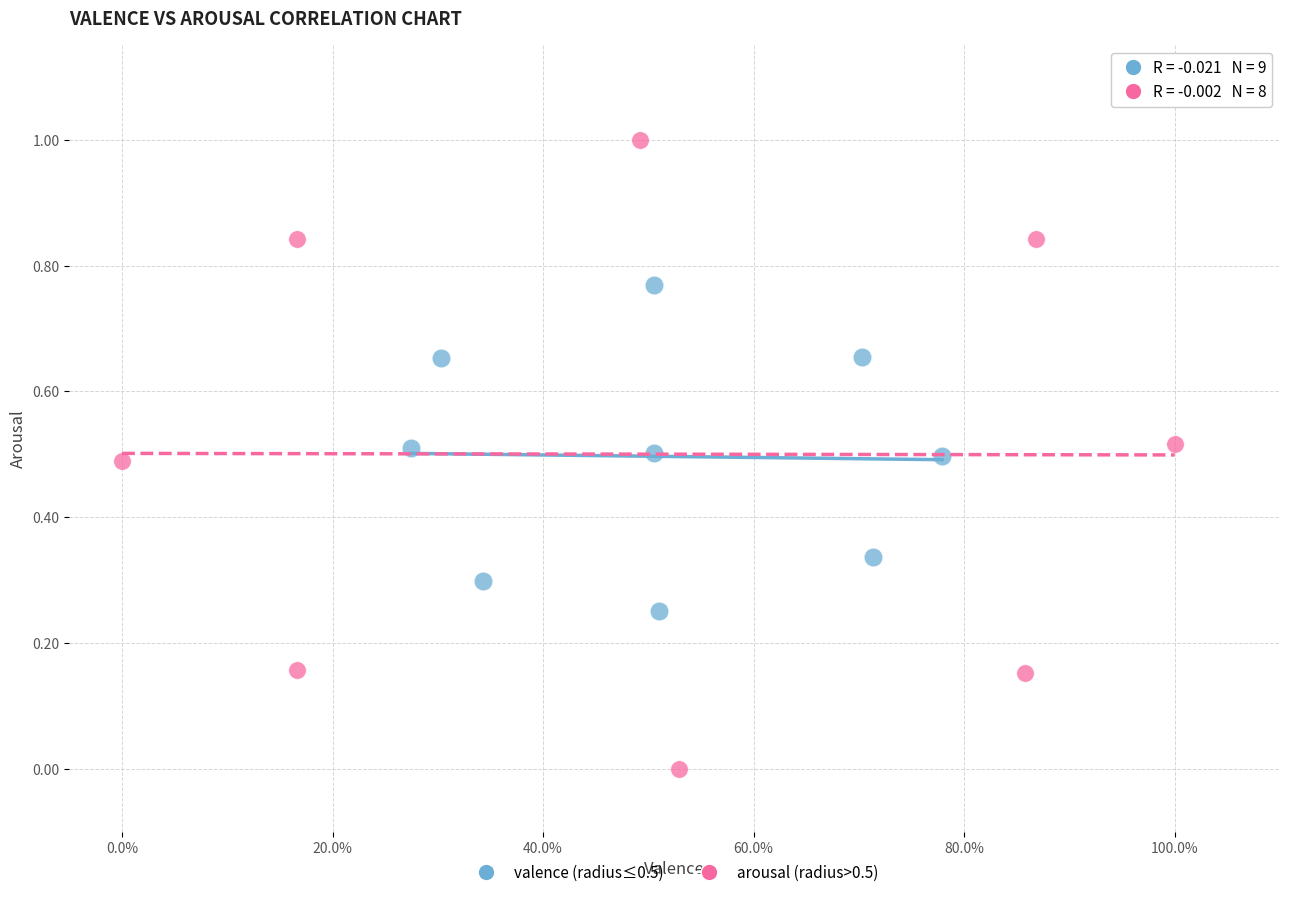

What are all the series names shown in the legend?

valence (radius≤0.5), arousal (radius>0.5)